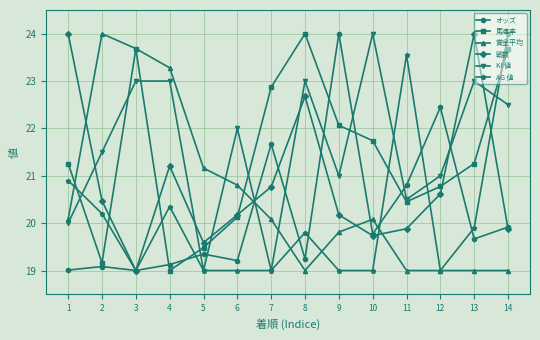

What is the value of the オッズ point at the 10th from the left?

19.8